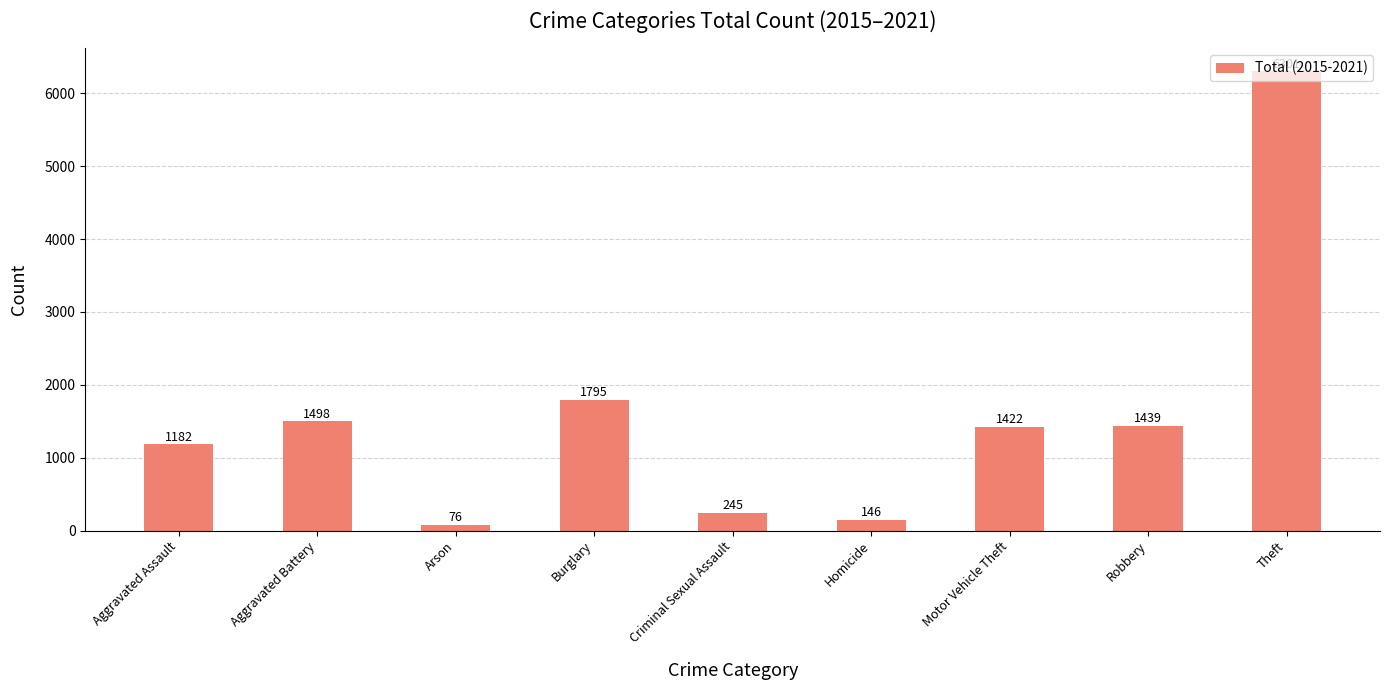

Count the number of categories in the chart.

9